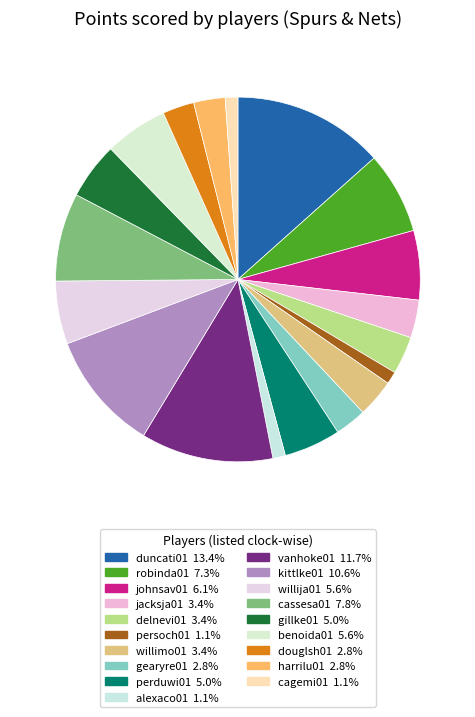

Count the number of slices in the pie.

19